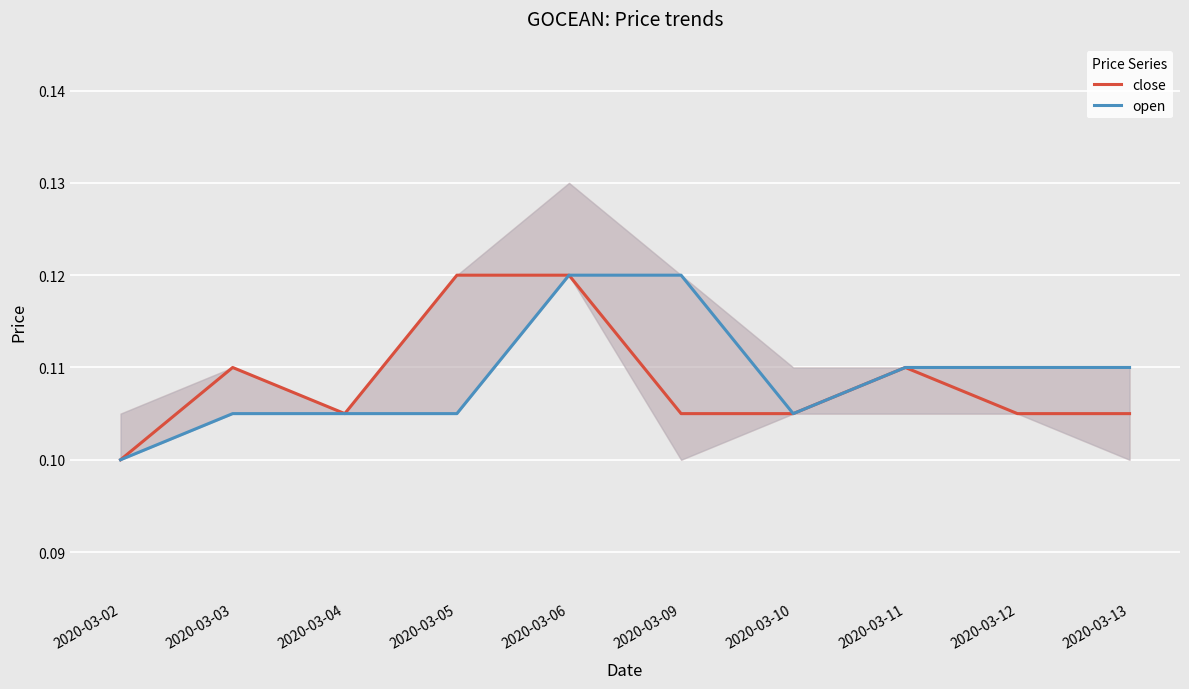

The value of open at 2020-03-12 is 0.1. True or false?

True